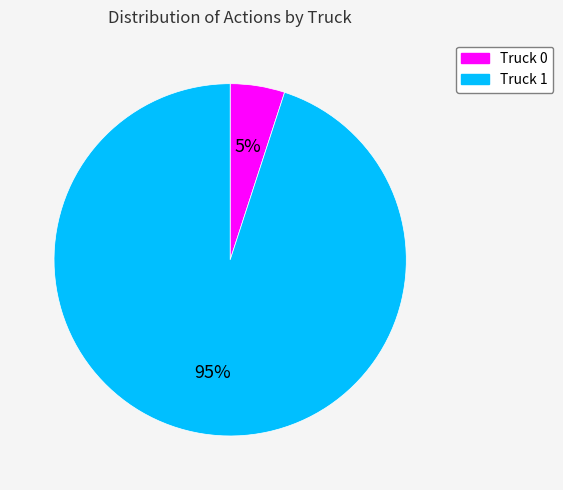

To the nearest percent, what is the difference between the Truck 0 and Truck 1 slice percentages?

90%